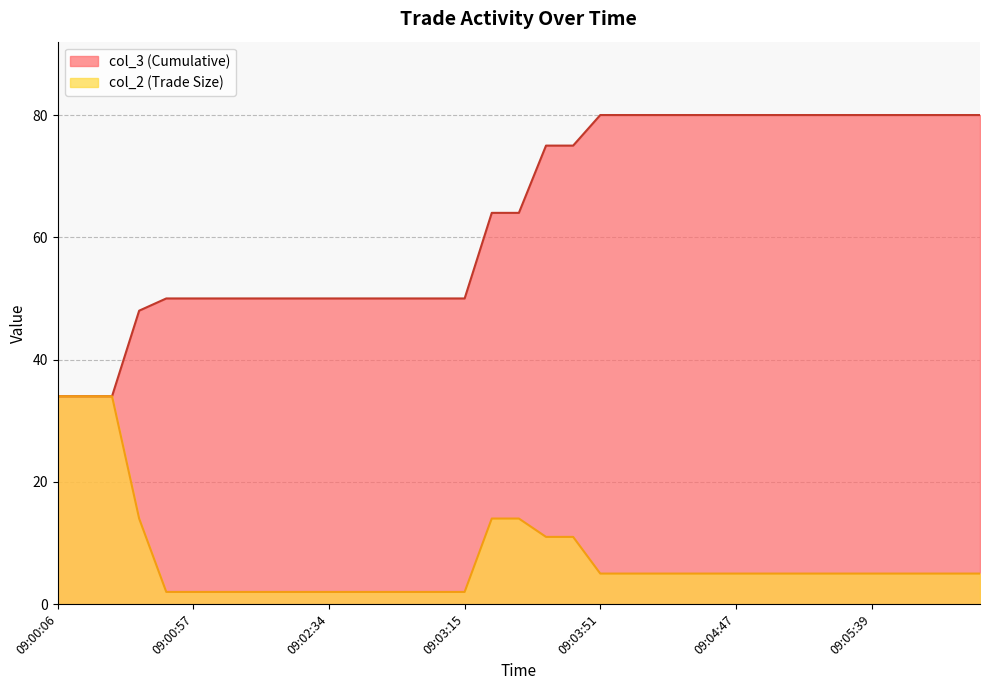

At how many categories does at least one series exceed 61?

19